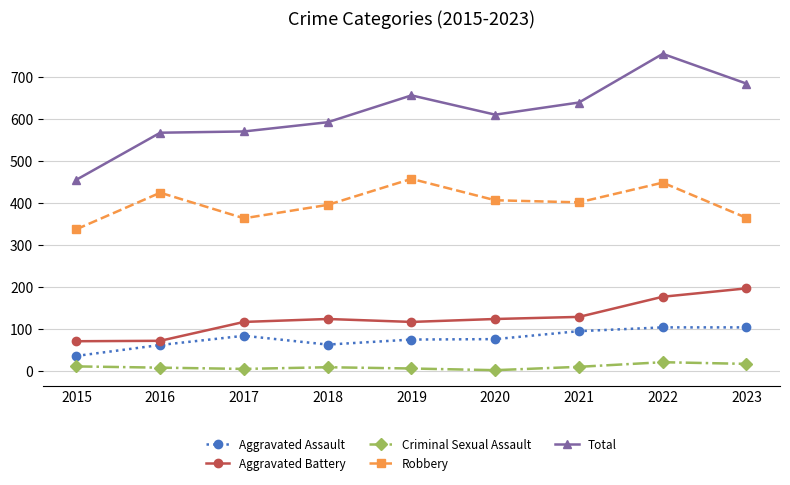

Where does the Total series first go above 611?

2019